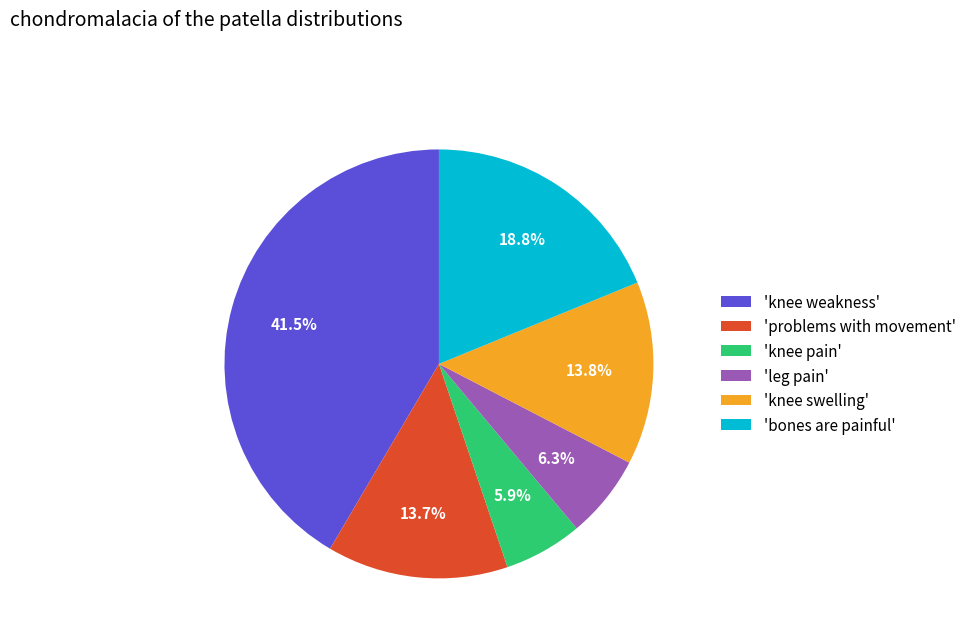

Which slice is the largest?

'knee weakness'